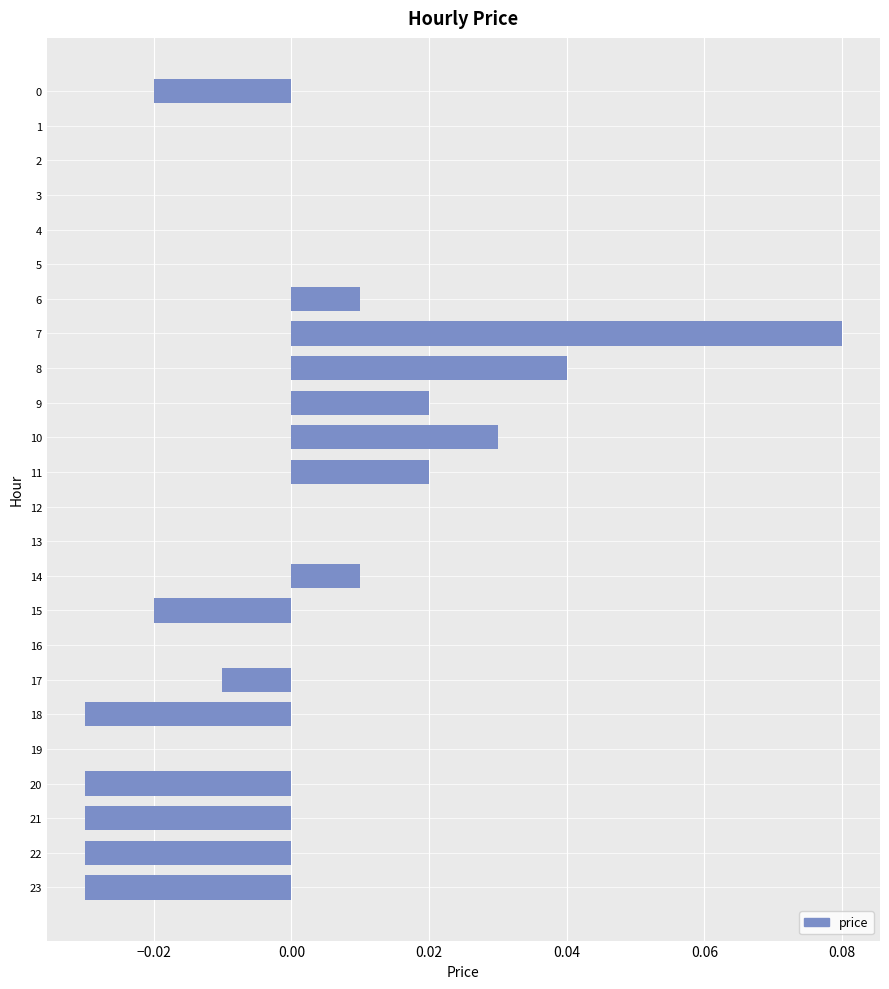

Count the number of data series in this chart.

1